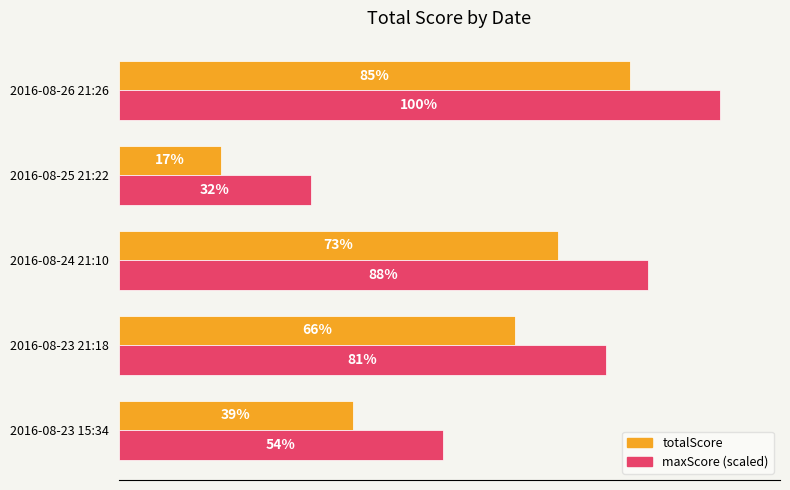

At which label is maxScore (scaled) closest to 66?

2016-08-23 15:34